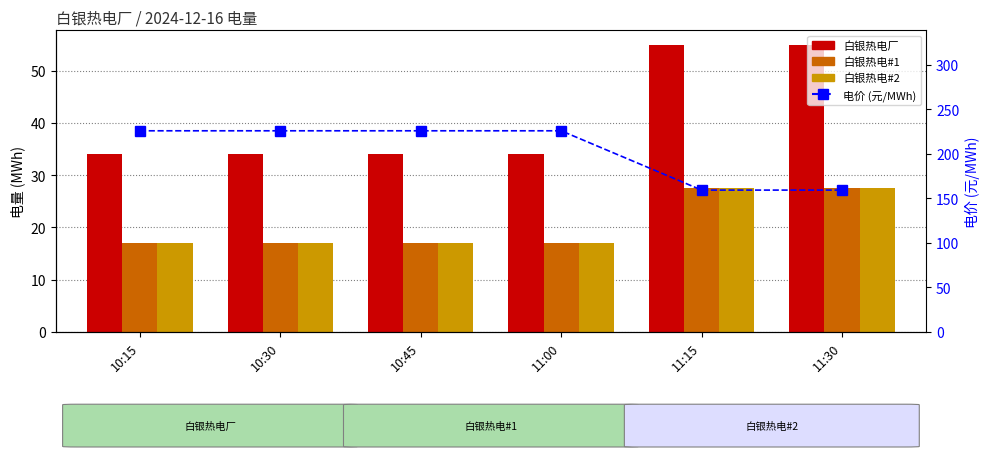

Which has a higher value, 10:15 or 10:30?

10:15